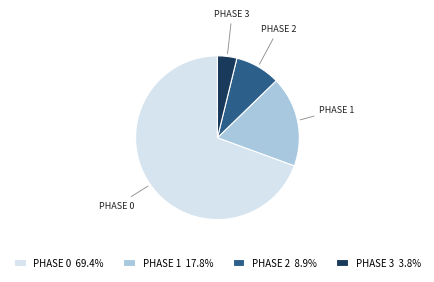

Do PHASE 1 and PHASE 2 together represent more than half of the pie?

No